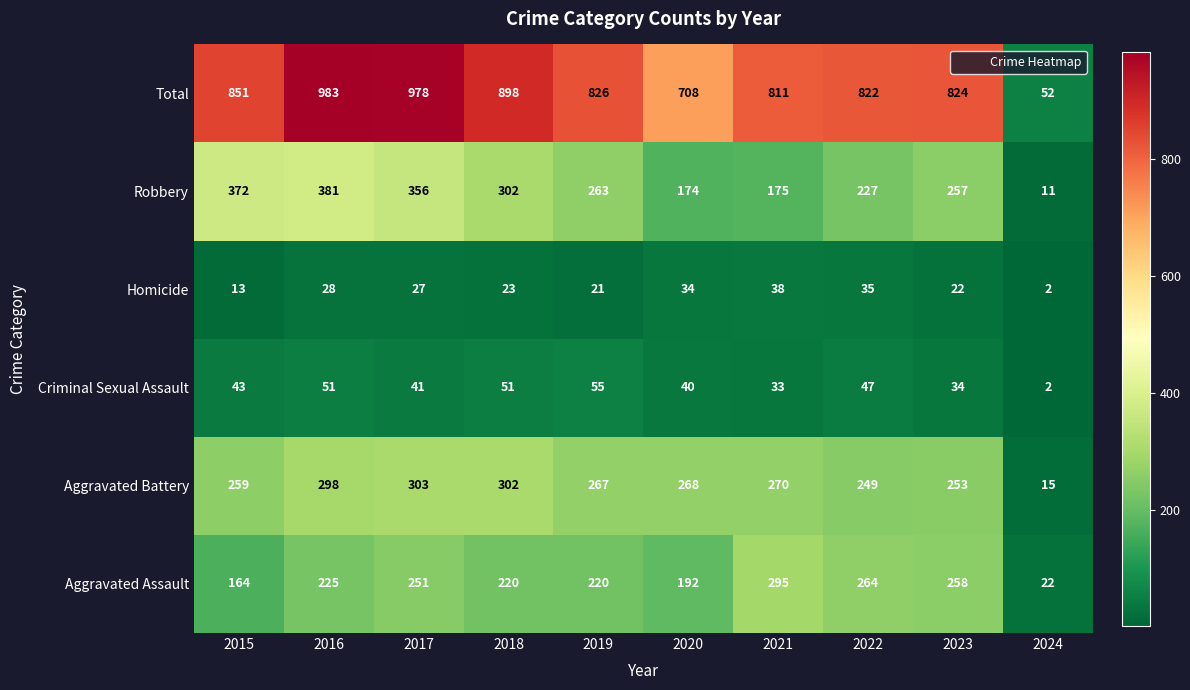

The Aggravated Battery series shows 149 at 2021. True or false?

False